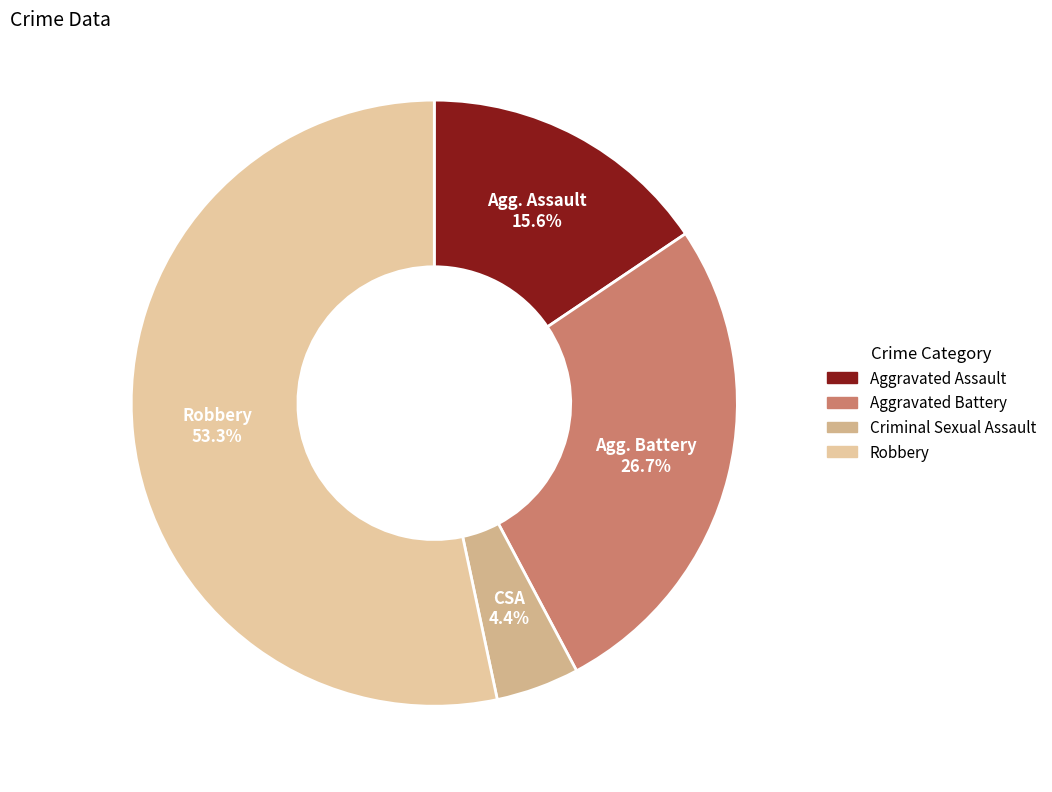

Which has a higher value, Criminal Sexual Assault or Aggravated Battery?

Aggravated Battery